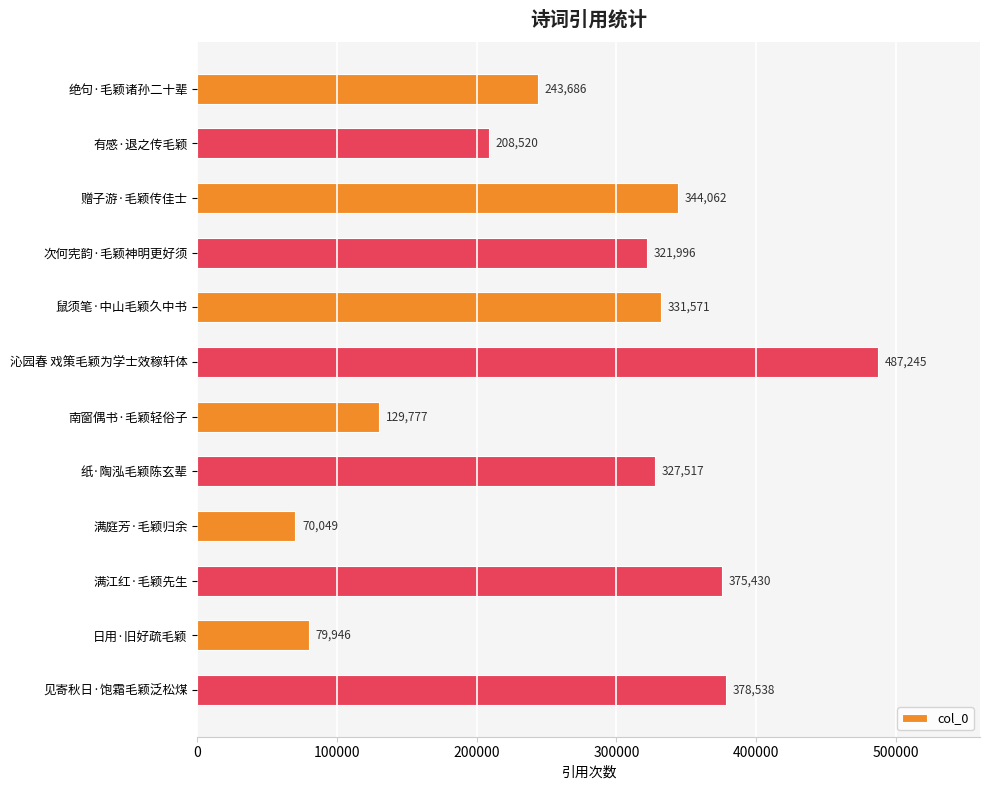

Reading top to bottom, extract all data points from this chart.

243686	208520	344062	321996	331571	487245	129777	327517	70049	375430	79946	378538